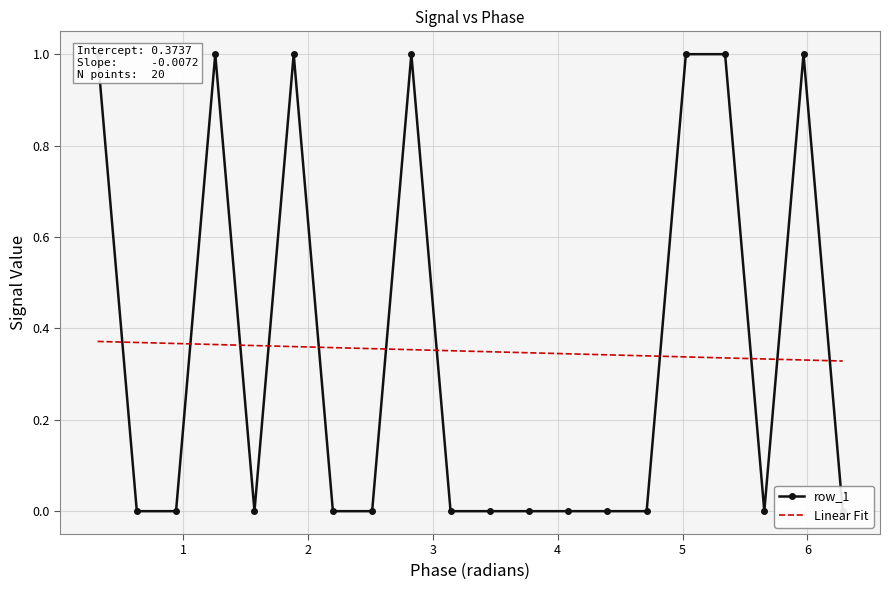

True or false: Linear Fit has more than 0 points higher than both neighbors.

False